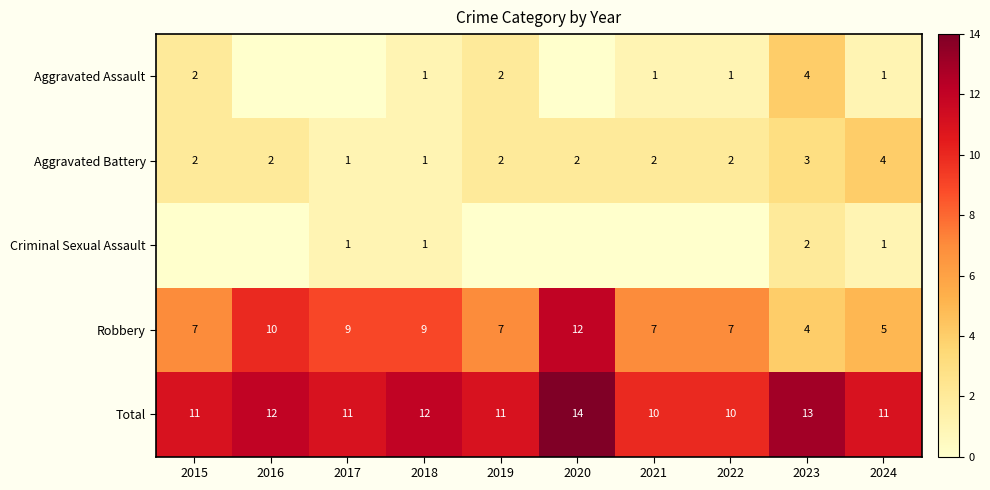

What is the lowest value of the Robbery series?

4